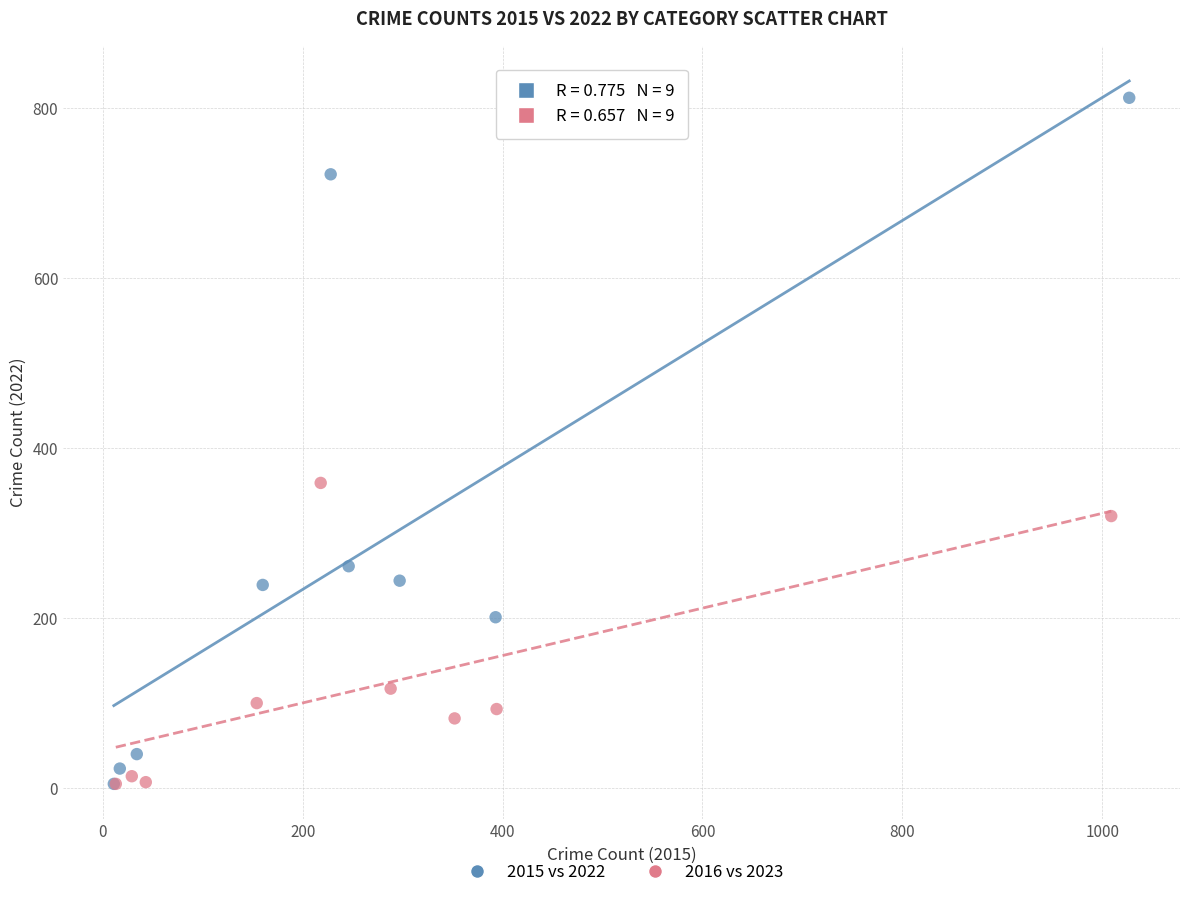

Which series reaches the maximum Y coordinate?

2015 vs 2022